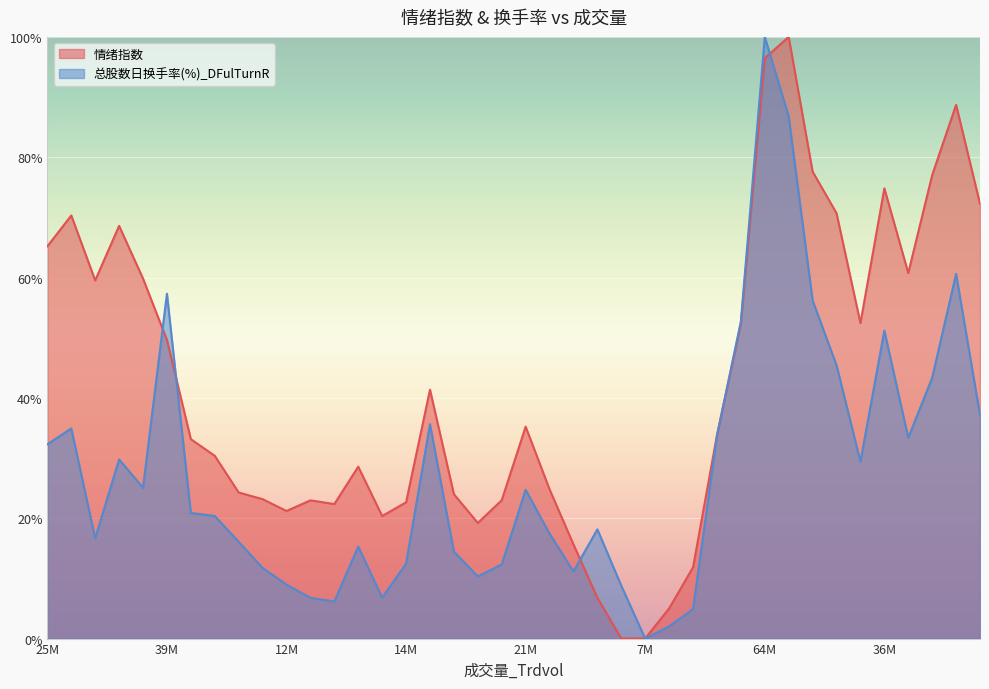

Where is the first local minimum for 总股数日换手率(%)_DFulTurnR?

16839568